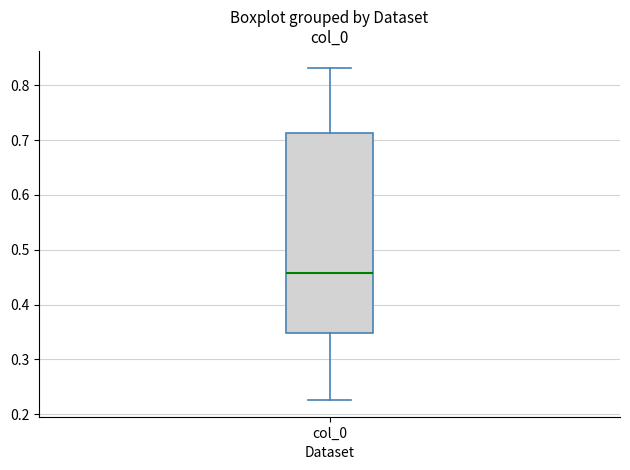

Transcribe this box plot: give where the median line is, the range the box spans, and where the two whiskers end, as read against the y-axis. The values are not printed on the chart, so give them approximately, as read against the axis.

median 0.46, box 0.35 to 0.71, whiskers 0.23 to 0.83